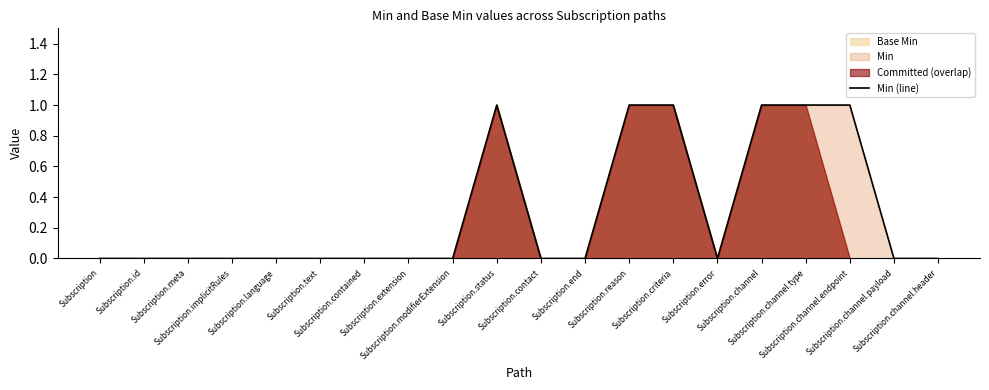

Reading left to right, list all the values displayed in this chart.

0	0	0	0	0	0	0	0	0	1	0	0	1	1	0	1	1	1	0	0